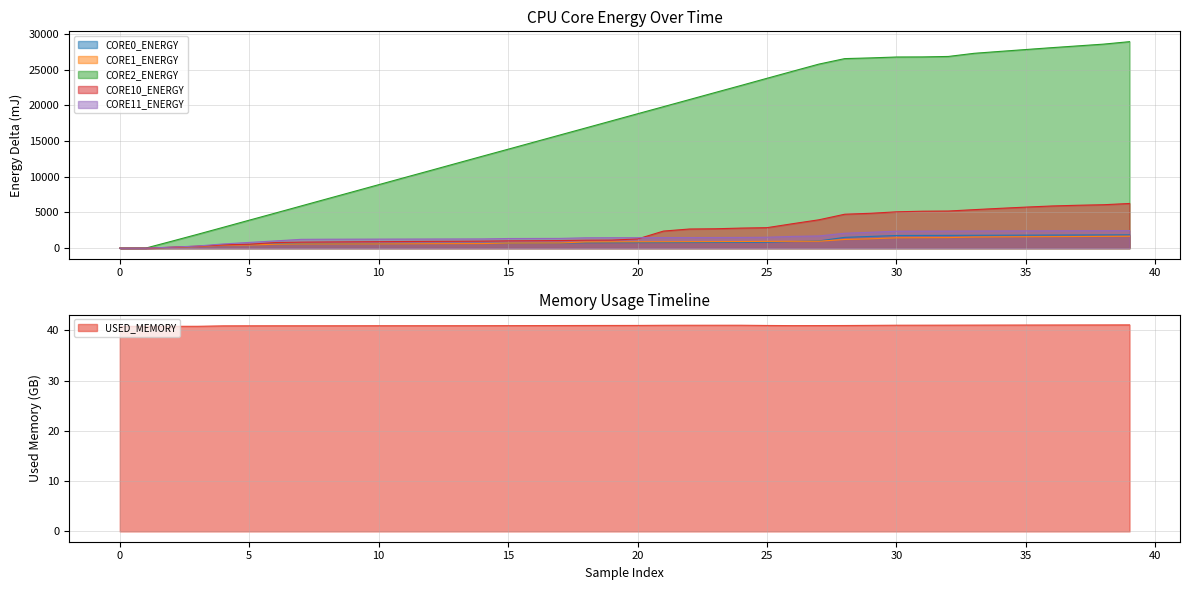

Between 199 and 199, which is larger?

199